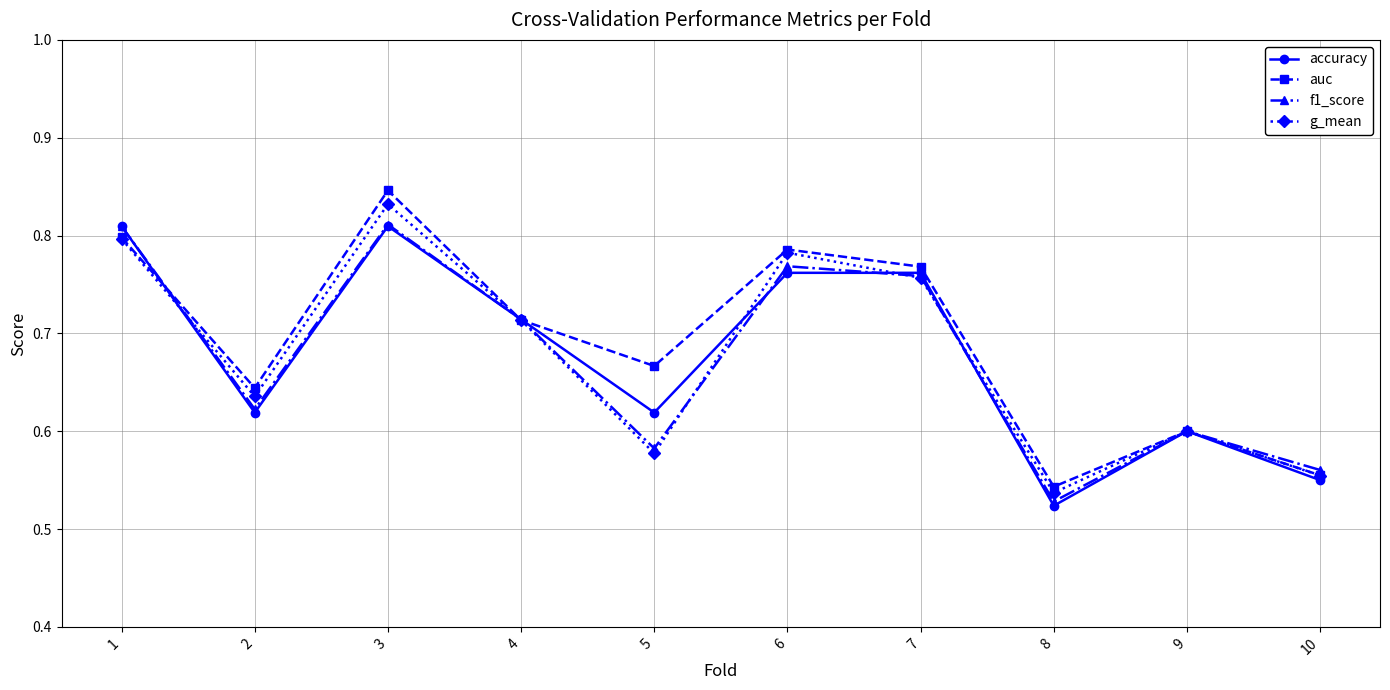

The value of auc at 6 is 1.4. True or false?

False